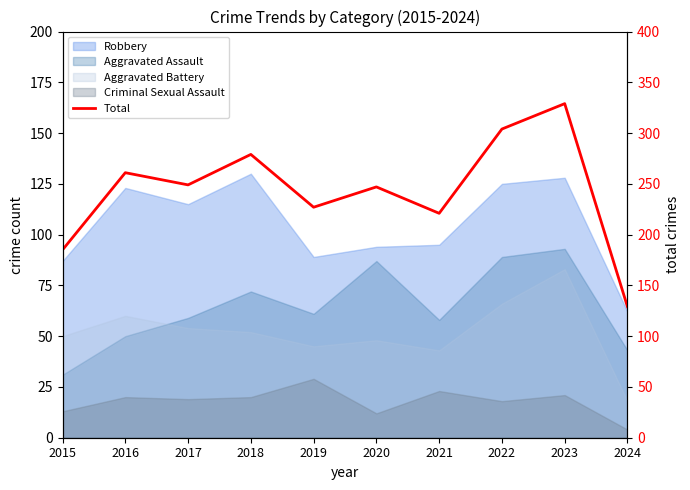

Is it true that the value at 2024 is 129?

True